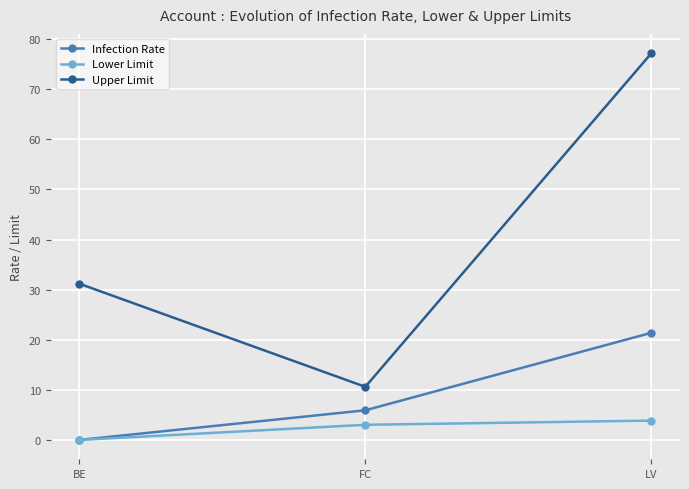

Reading left to right, extract all data points from this chart.

Infection Rate: BE=0.0	FC=5.9	LV=21.4
Lower Limit: BE=0.0	FC=3.0	LV=3.9
Upper Limit: BE=31.2	FC=10.6	LV=77.2